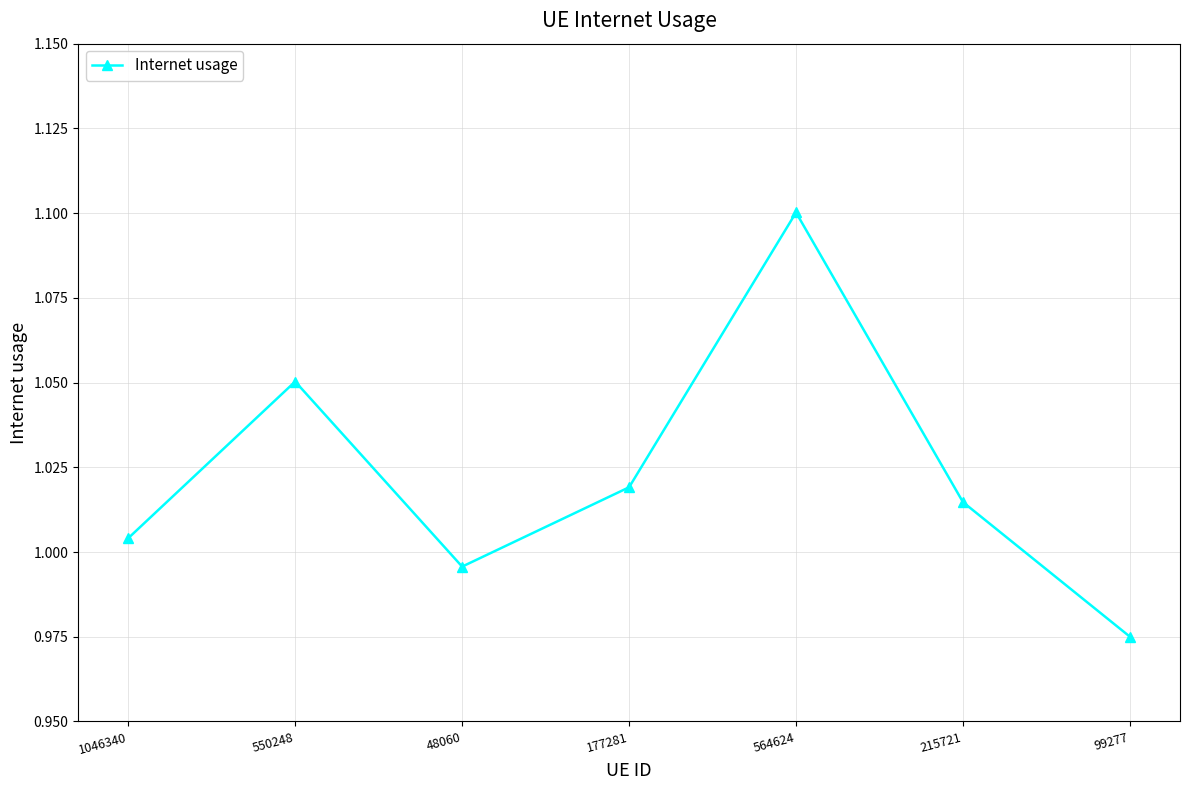

Approximately how many times larger is the value at 48060 compared to 550248?

0.9